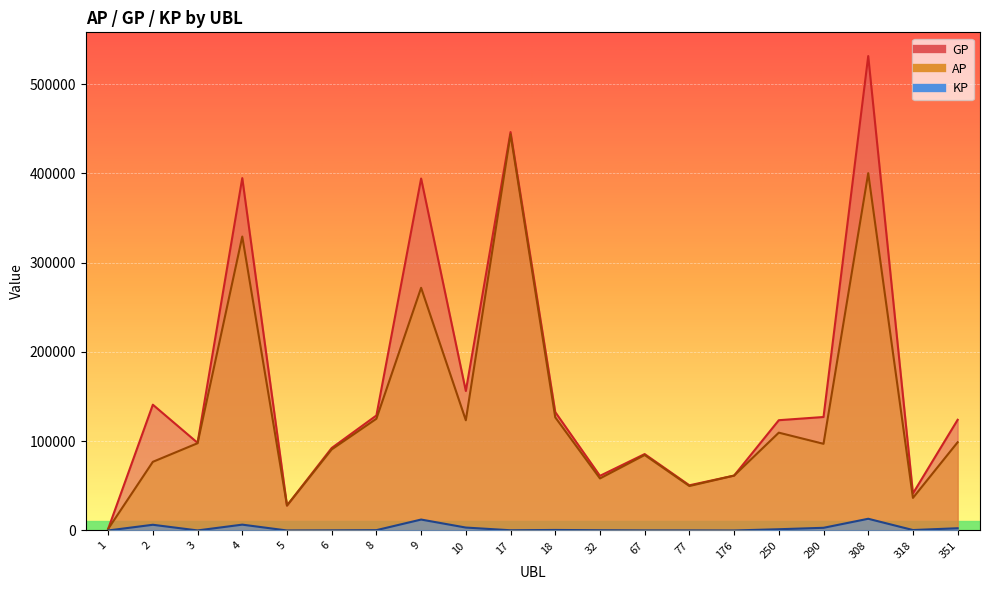

Which series has the widest spread of values?

GP